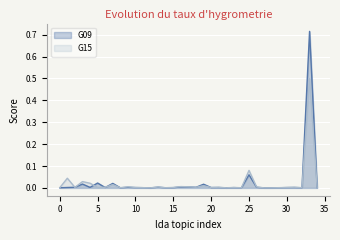

Is it true that G09 equals 0.7 at 33?

True